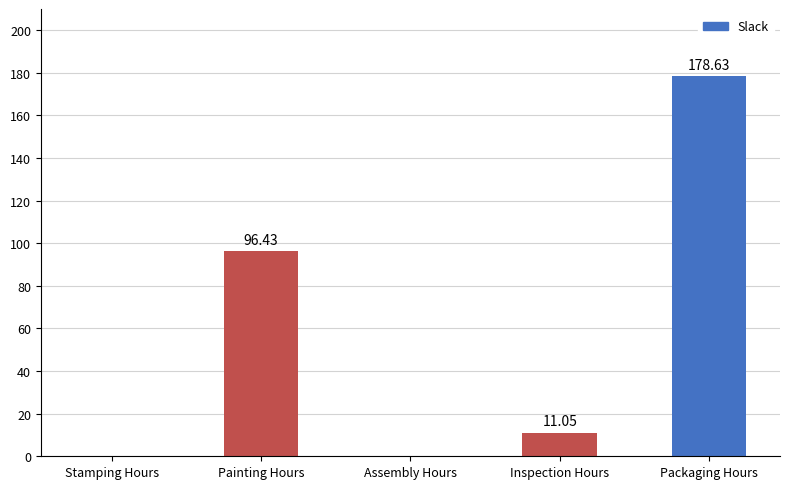

True or false: the data shows 11.0 at Inspection Hours.

True